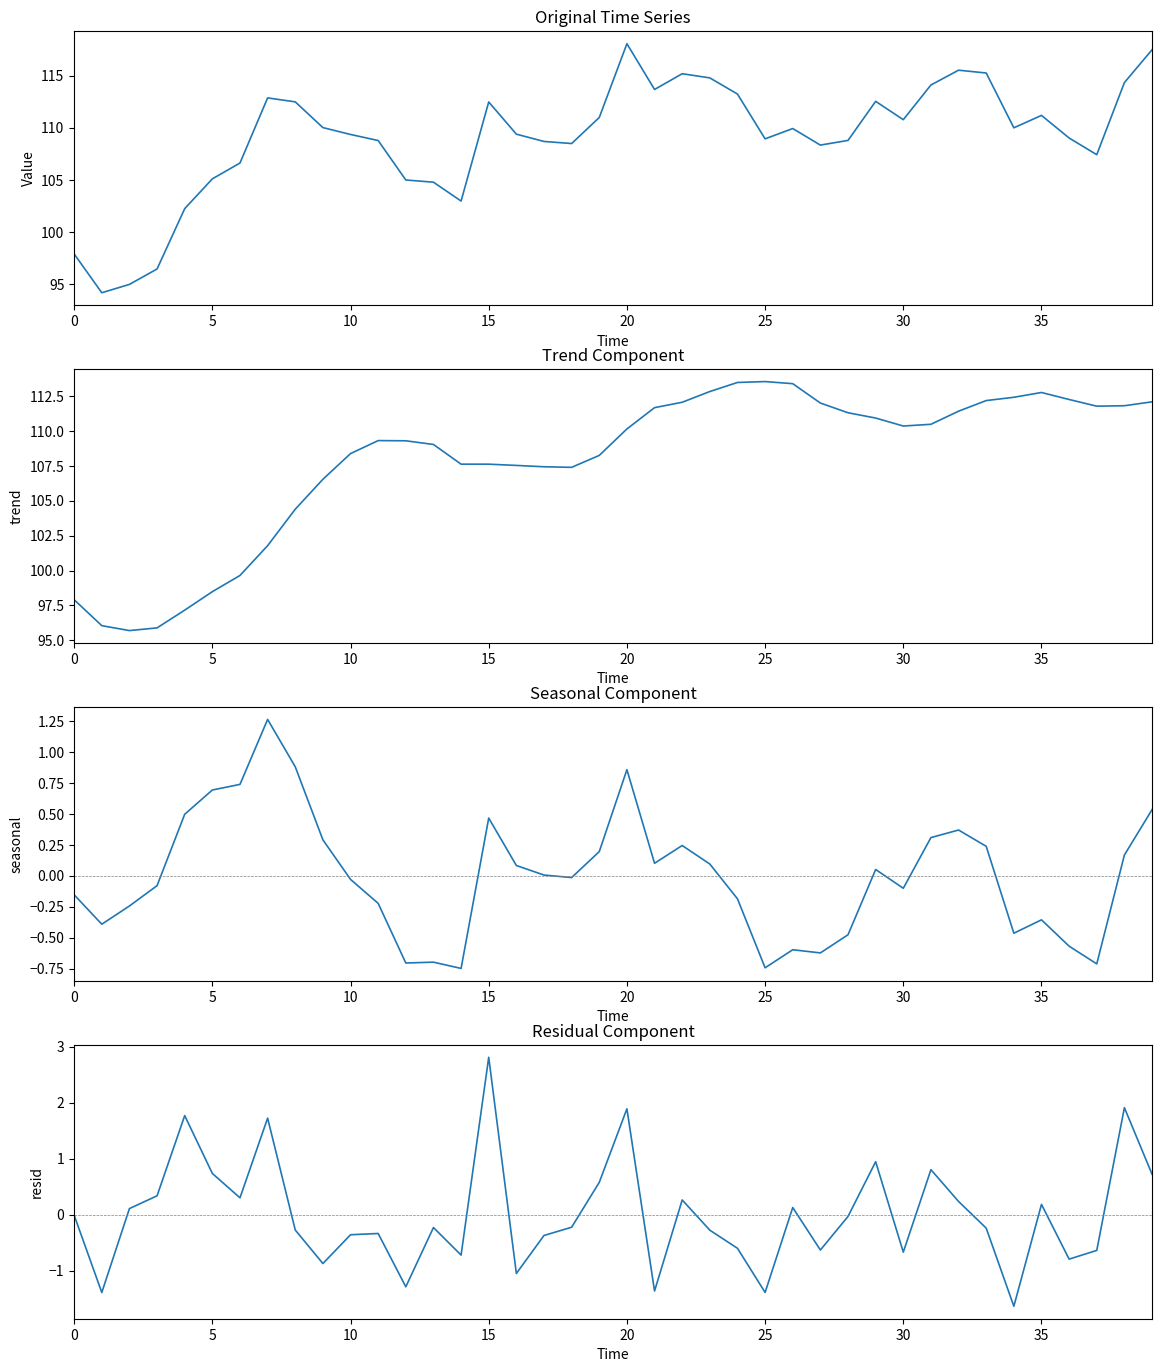

What value does the close series have at 15?

112.5